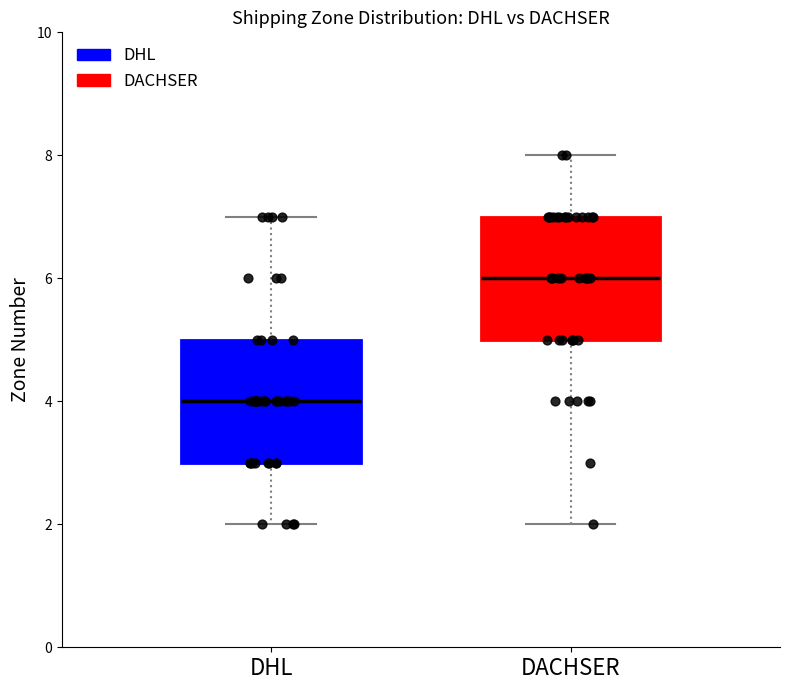

Reading left to right, read every box against the y-axis: the position of its median line, the range the box covers, and the ends of its whiskers. The values are not printed on the chart, so give them approximately, as read against the axis.

DHL: median 4, box 3 to 5, whiskers 2 to 7
DACHSER: median 6, box 5 to 7, whiskers 2 to 8